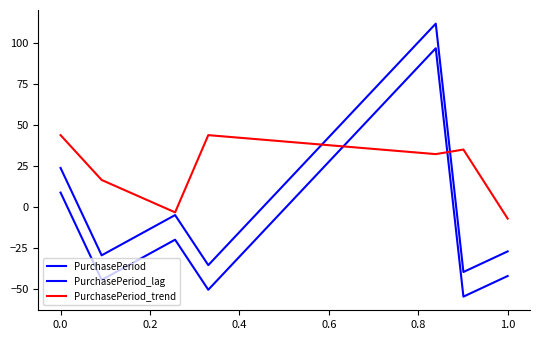

How many distinct data groups are displayed?

3